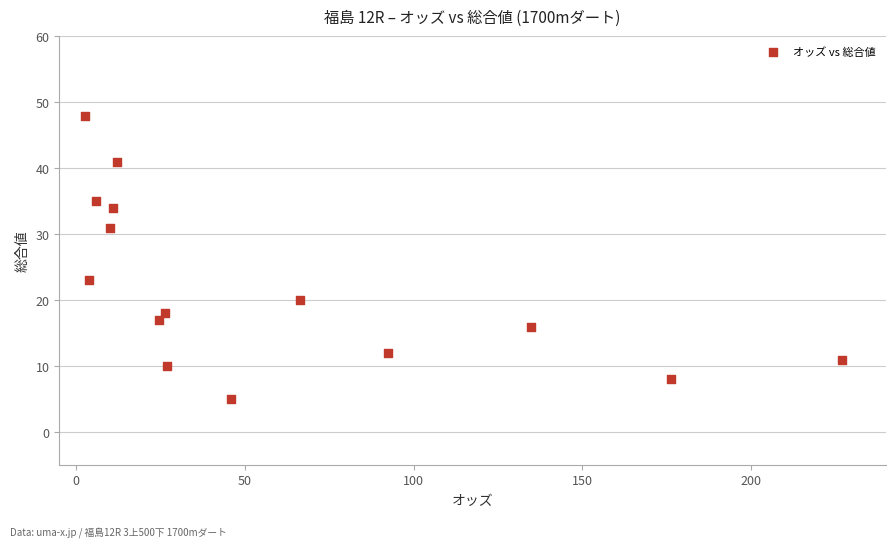

What Y value in the scatter plot is closest to 26?

23